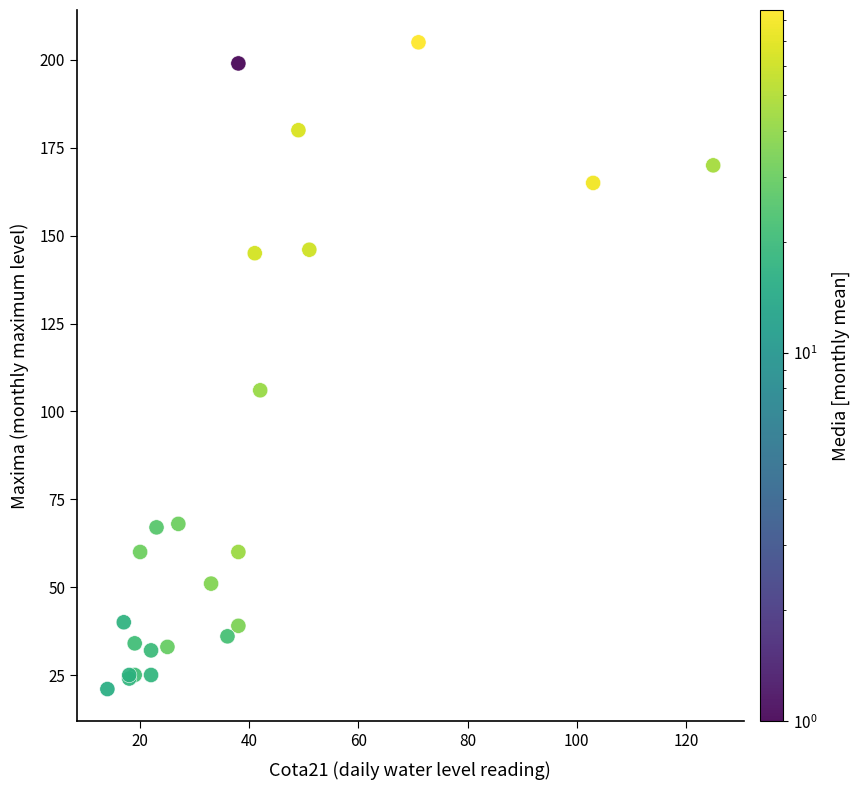

What Y value in the scatter plot is closest to 113?

106